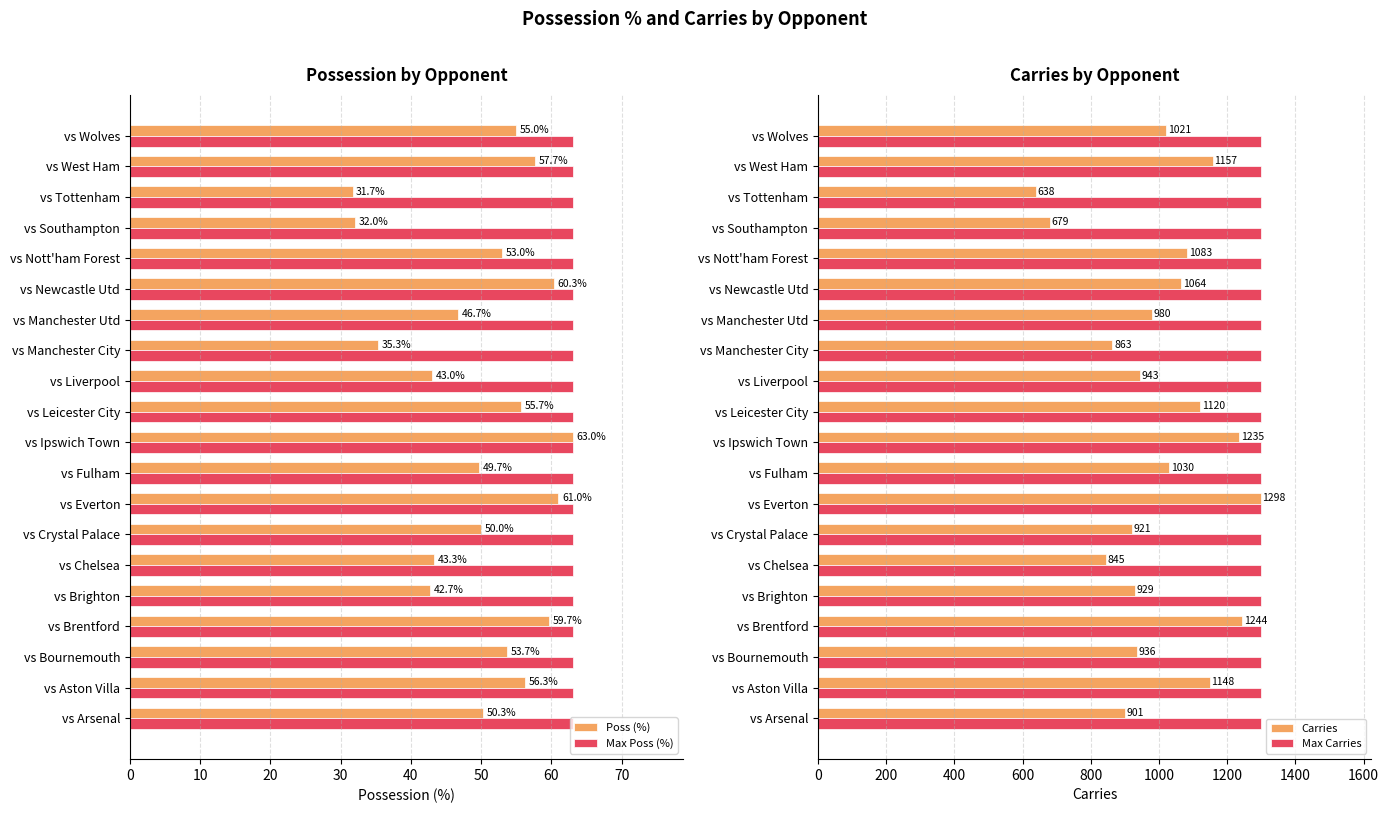

Where is Carries nearest to the value 968?

vs Manchester Utd